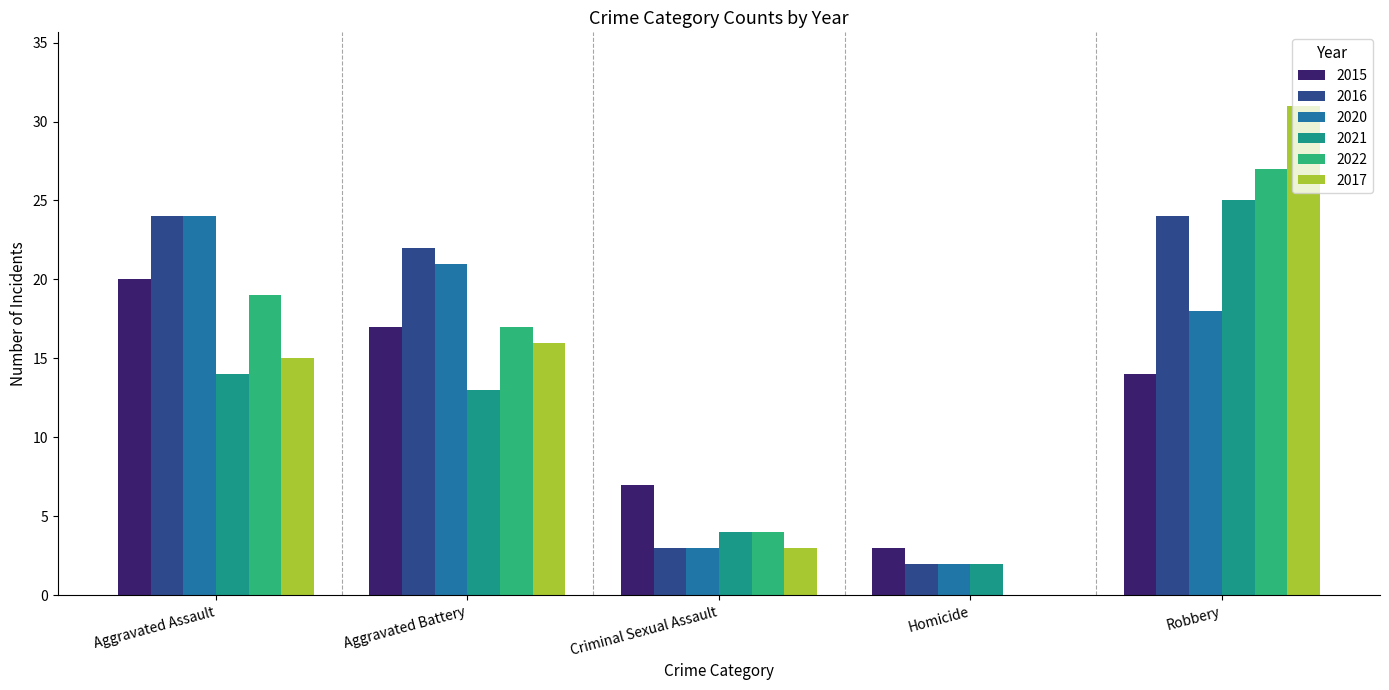

At which label does 2020 first exceed 18?

Aggravated Assault